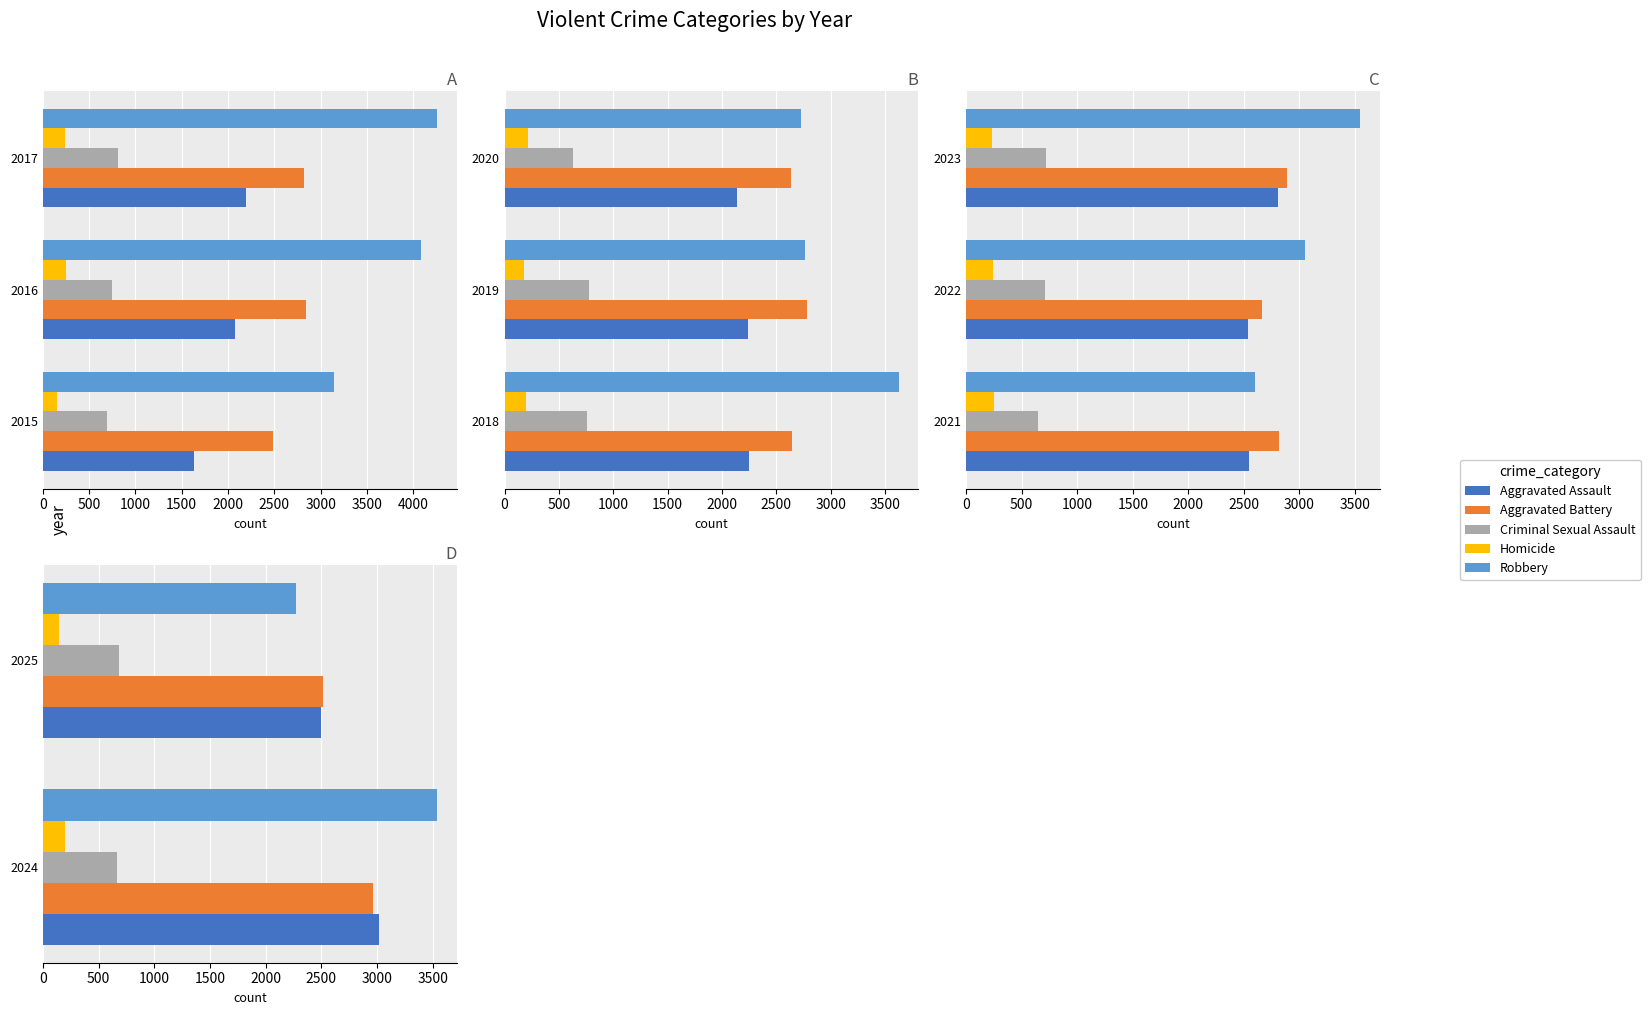

True or false: Robbery has a value of 3538 at 2024.

True